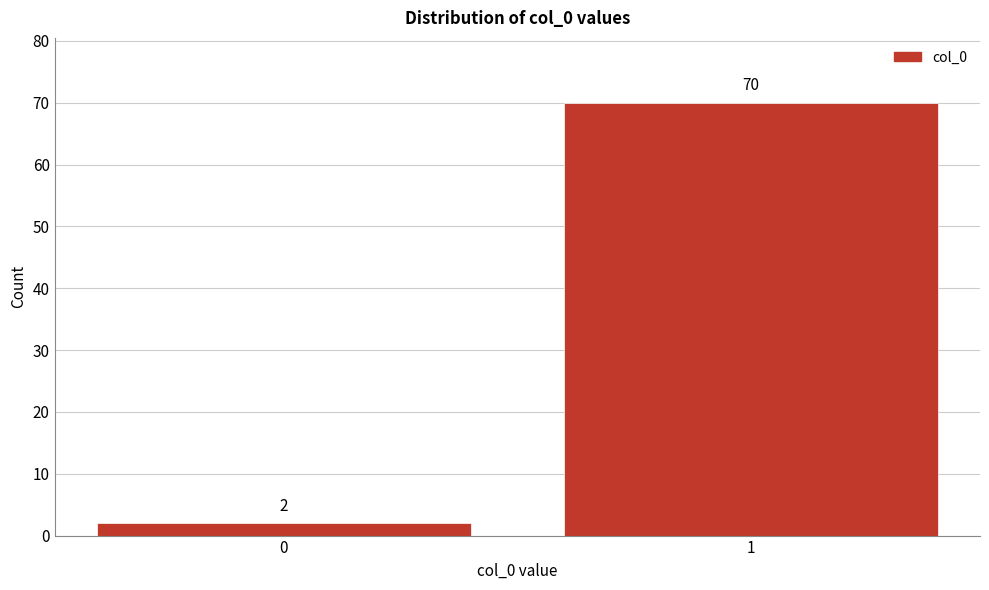

Reading right to left, transcribe all the data shown in this chart.

70	2